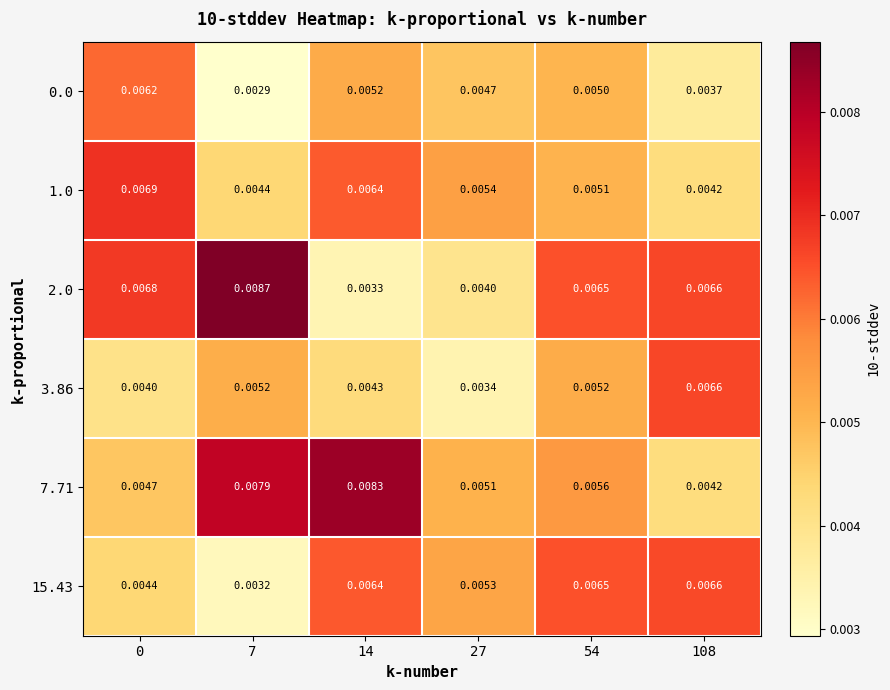

Is the value of 3.86 at 0 greater than the value of 7.71 at 108?

No